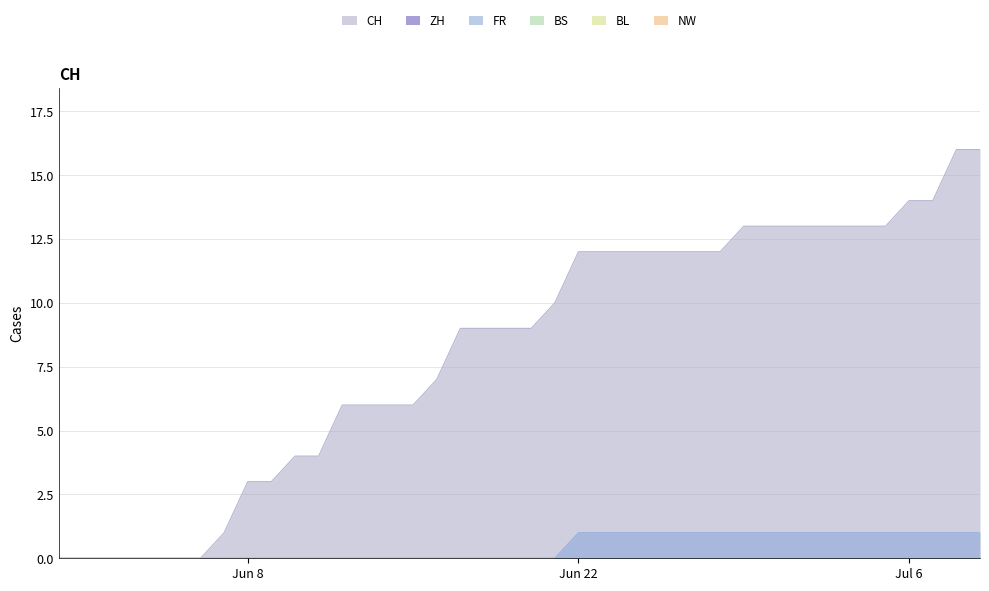

At 2020-06-14, list the series in order from largest to smallest.

CH, ZH, FR, BS, BL, NW